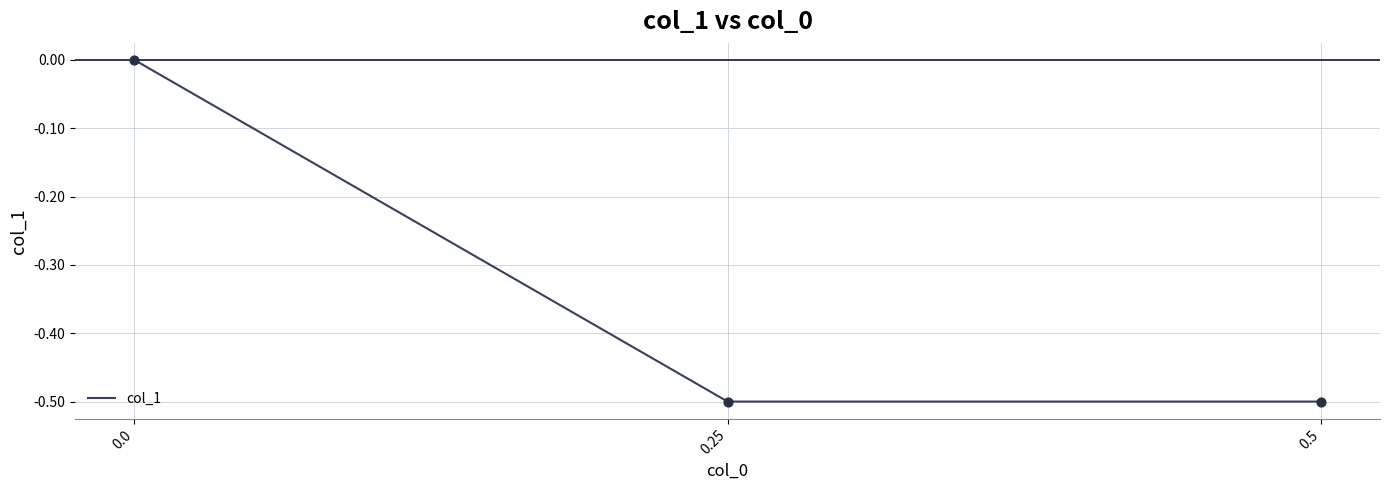

What is the change in value from 0.25 to 0.0?

+0.5